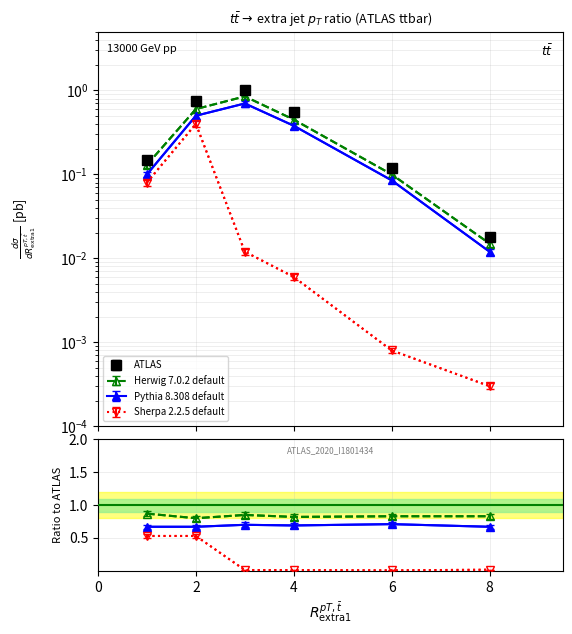

True or false: Herwig 7.0.2 default and Sherpa 2.2.5 default cross at least once.

False